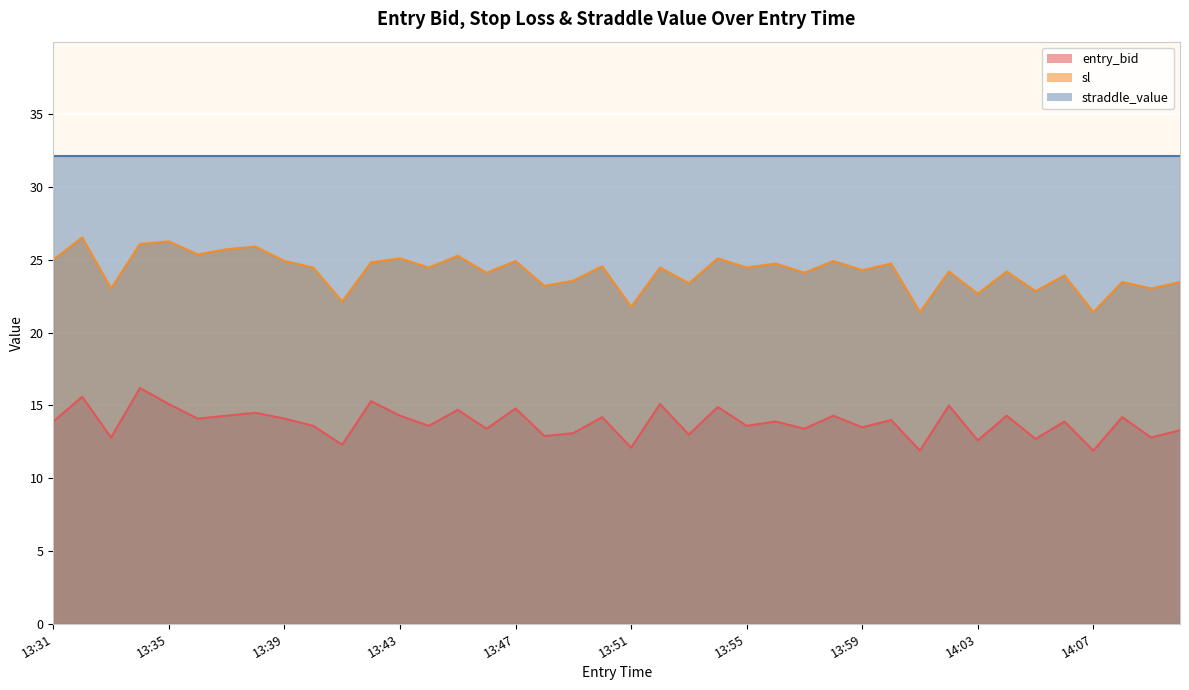

Read the entry_bid value at 13:43.

14.3